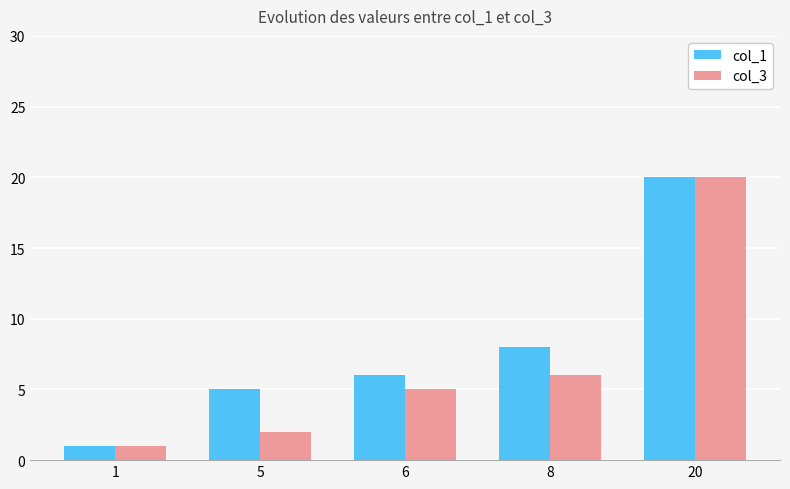

Rank the categories by col_3 value from lowest to highest.

1, 5, 6, 8, 20